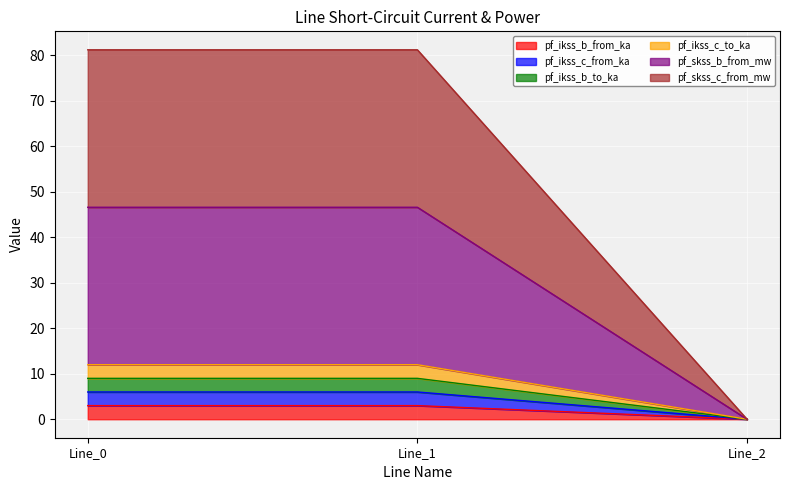

The pf_ikss_c_from_ka series shows 3.0 at Line_0. True or false?

True